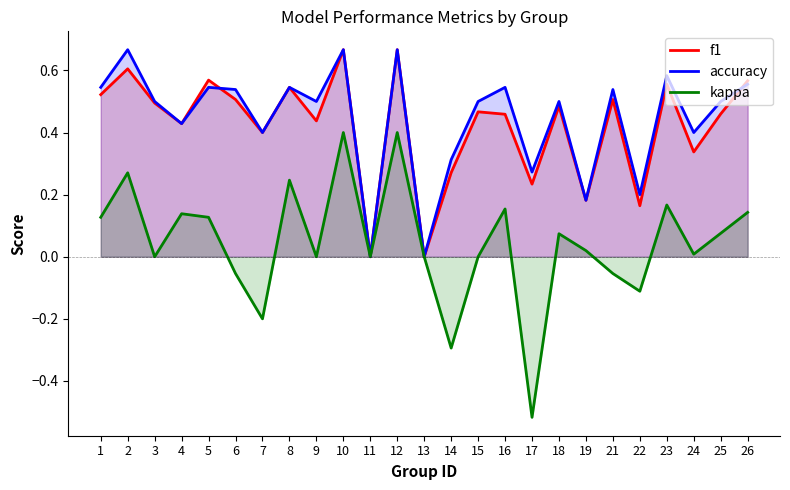

The f1 series shows 0.1 at 8. True or false?

False